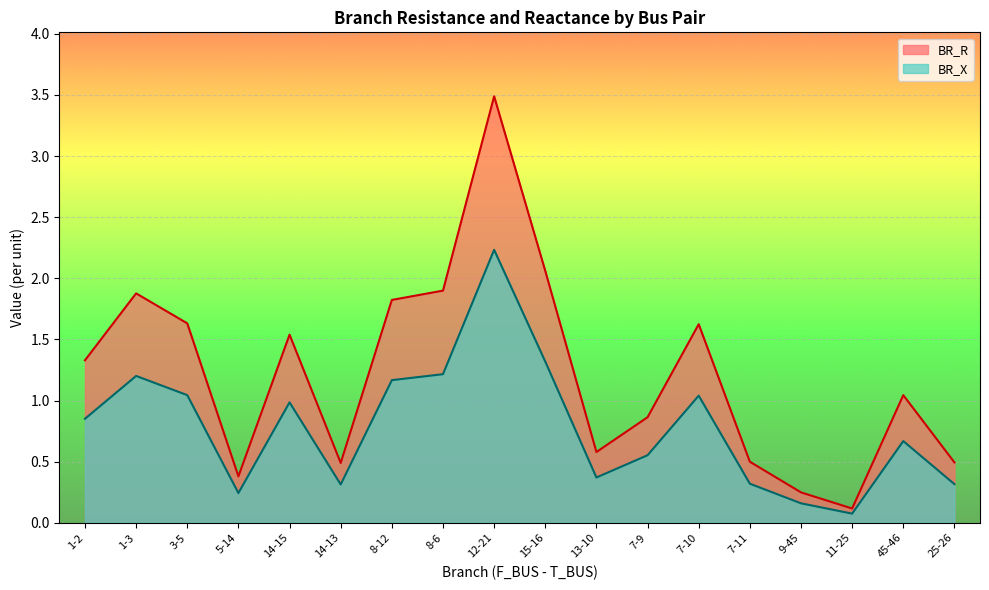

What is the difference between the BR_X values at 3-5 and 7-9?

0.5